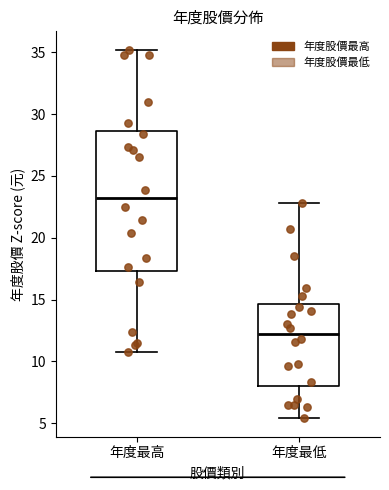

Reading left to right, transcribe this box plot: for each box, give where its median line is, the range the box spans, and where its two whiskers end, as read against the y-axis. The values are not printed on the chart, so give them approximately, as read against the axis.

年度最高: median 23.0, box 17.5 to 28.5, whiskers 11.0 to 35.0
年度最低: median 12.5, box 8.0 to 14.5, whiskers 5.5 to 23.0